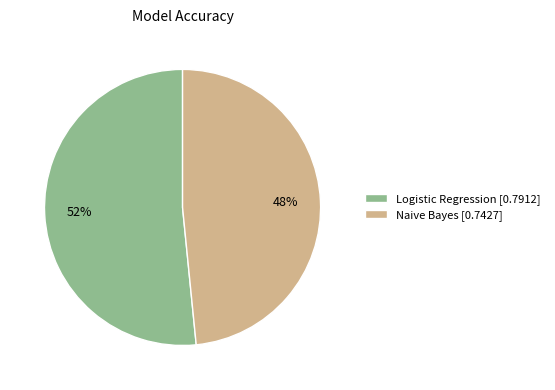

What is the smallest slice in the pie chart?

Naive Bayes